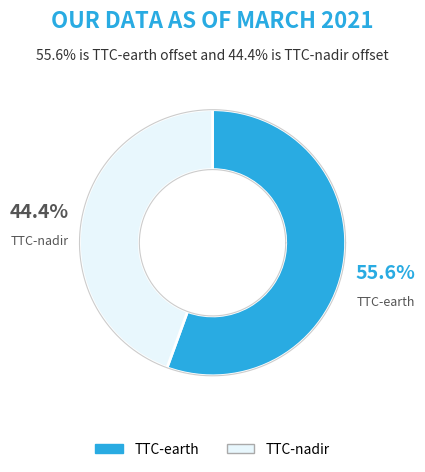

What is the smallest slice in the pie chart?

TTC-nadir